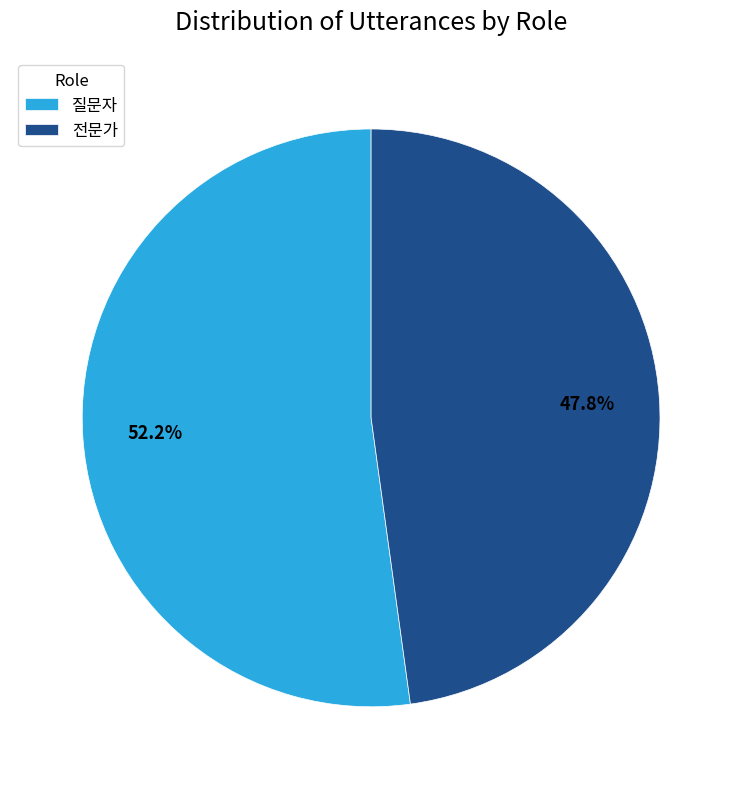

How many slices are in this pie chart?

2